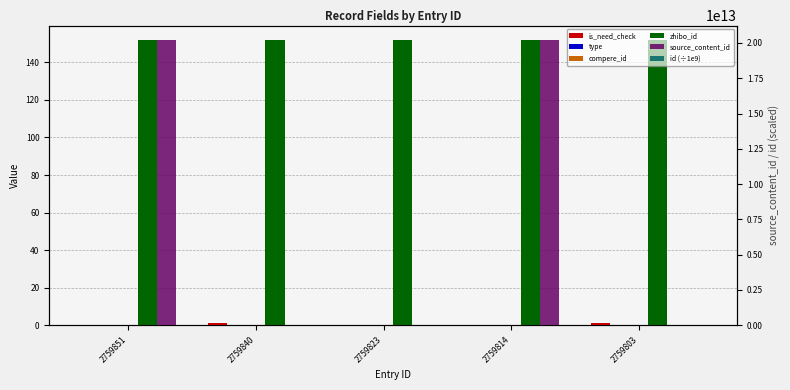

True or false: id (÷1e9) has a value of 0.0 at 2759851.

False